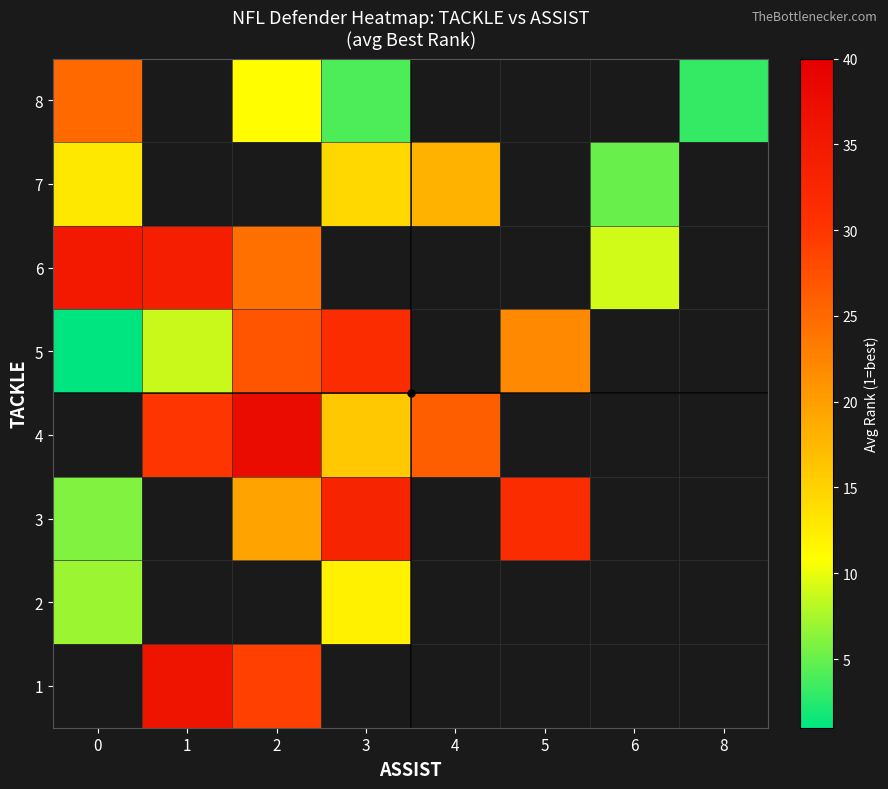

The value of 6 at 1 is 34.0. True or false?

True